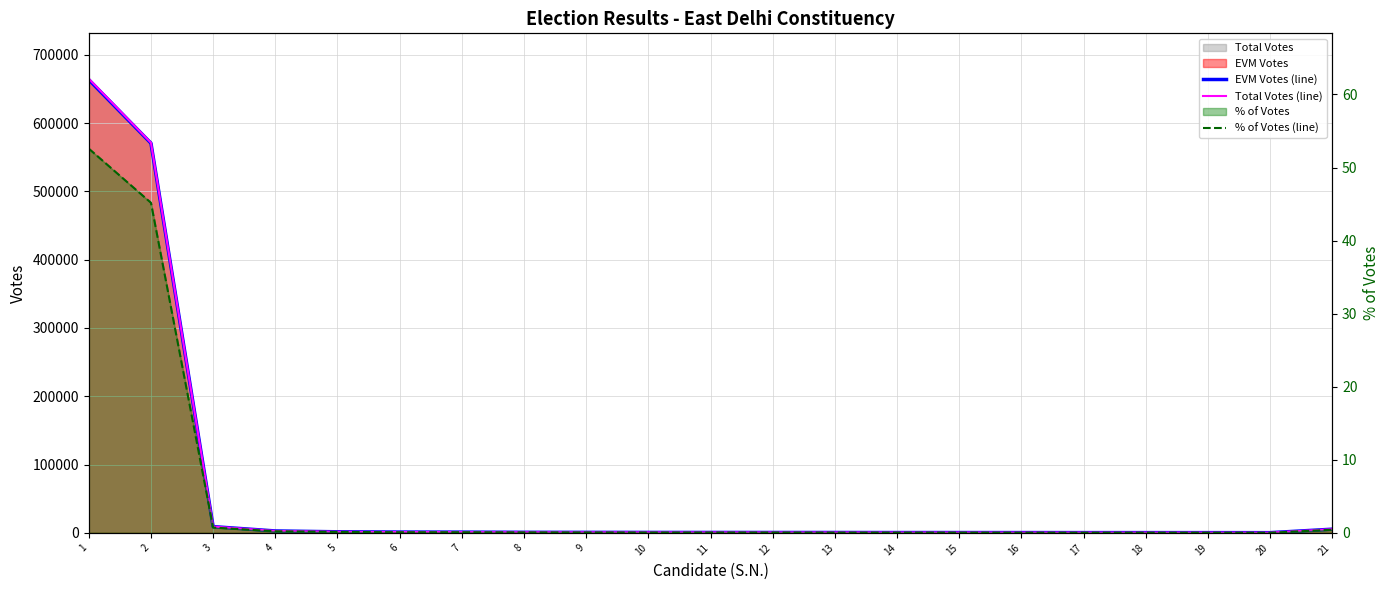

What is the difference between the maximum and minimum values in the % of Votes (line) series?

52.6